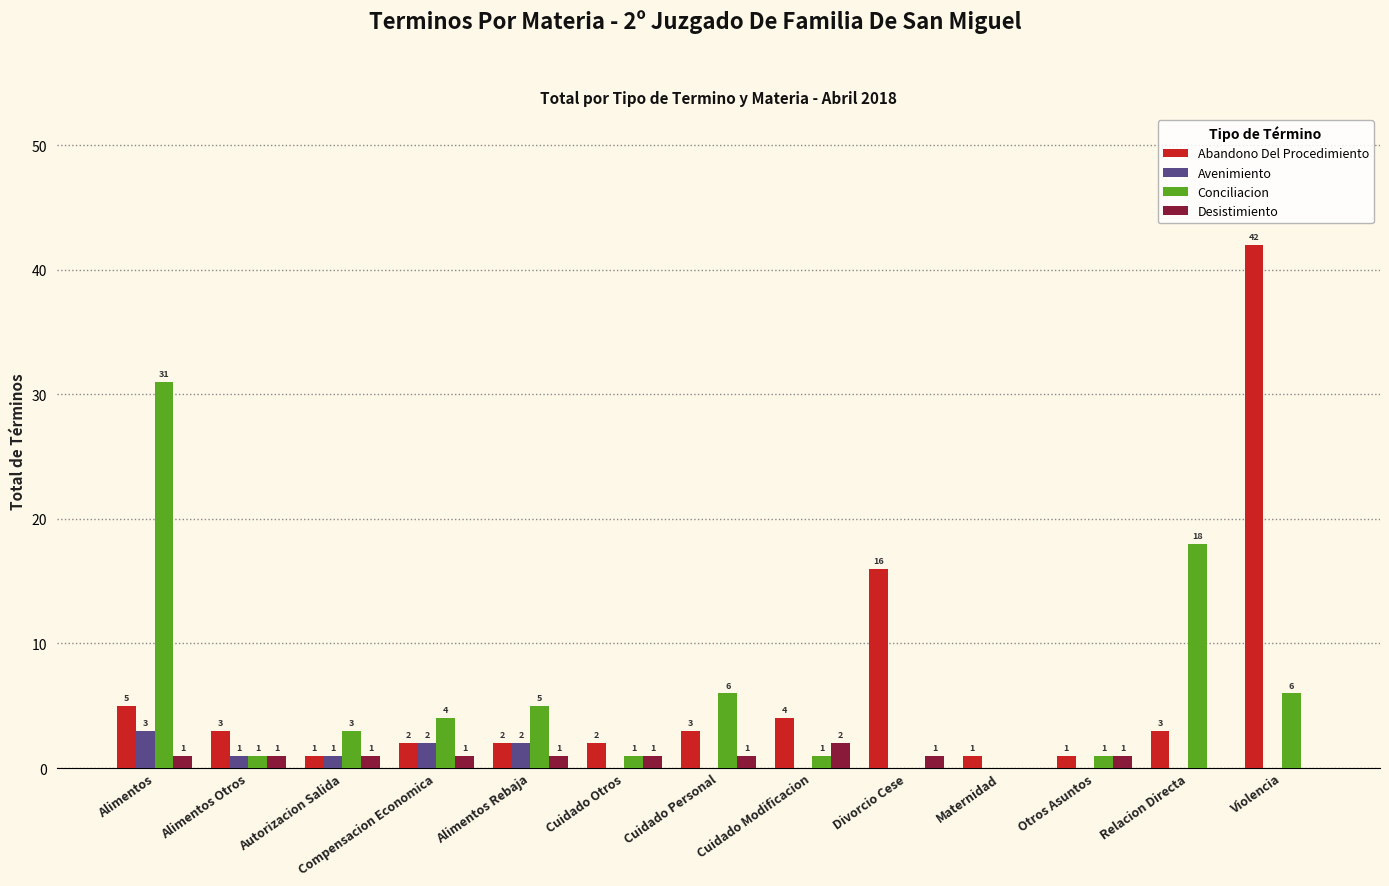

Reading right to left, what are all the values shown in this chart?

Abandono Del Procedimiento: 42	3	1	1	16	4	3	2	2	2	1	3	5
Avenimiento: 0	0	0	0	0	0	0	0	2	2	1	1	3
Conciliacion: 6	18	1	0	0	1	6	1	5	4	3	1	31
Desistimiento: 0	0	1	0	1	2	1	1	1	1	1	1	1